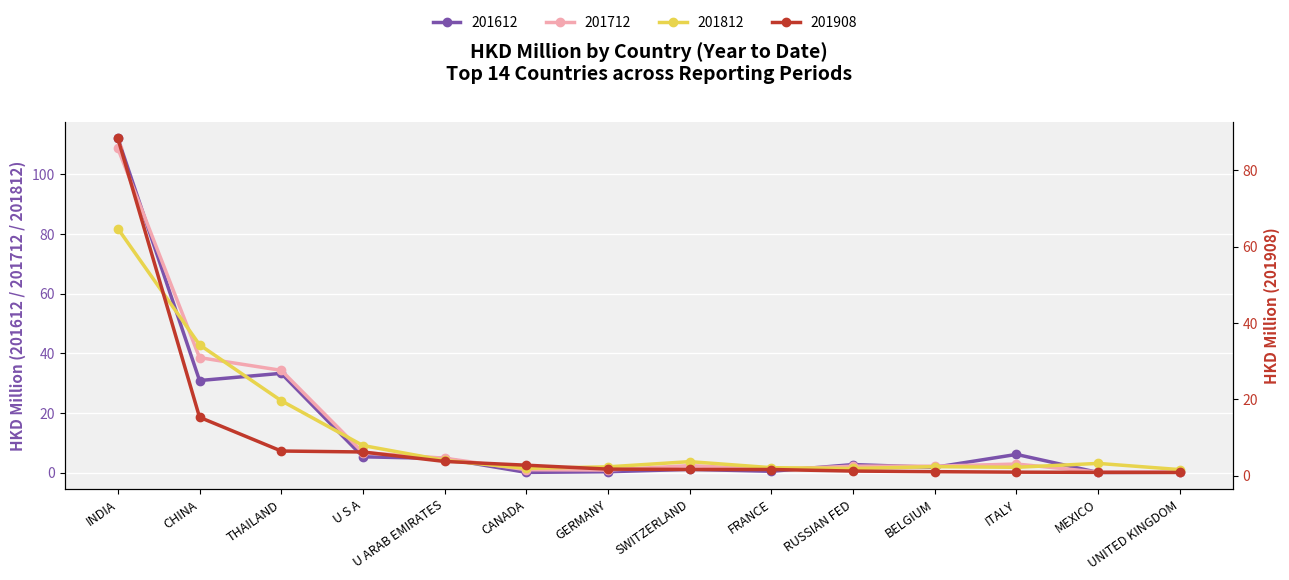

Between which two adjacent categories do 201812 and 201908 first intersect?

INDIA and CHINA